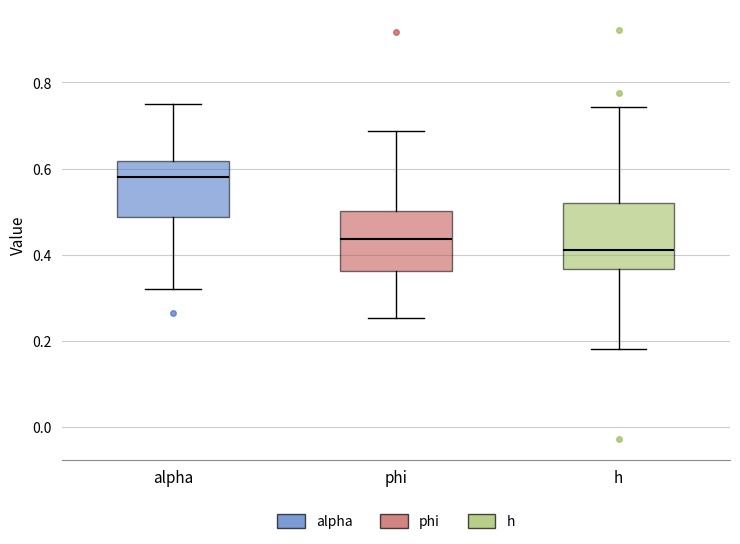

Reading left to right, read every box against the y-axis: the position of its median line, the range the box covers, and the ends of its whiskers. The values are not printed on the chart, so give them approximately, as read against the axis.

alpha: median 0.58, box 0.48 to 0.62, whiskers 0.32 to 0.76
phi: median 0.44, box 0.36 to 0.50, whiskers 0.26 to 0.68
h: median 0.42, box 0.36 to 0.52, whiskers 0.18 to 0.74